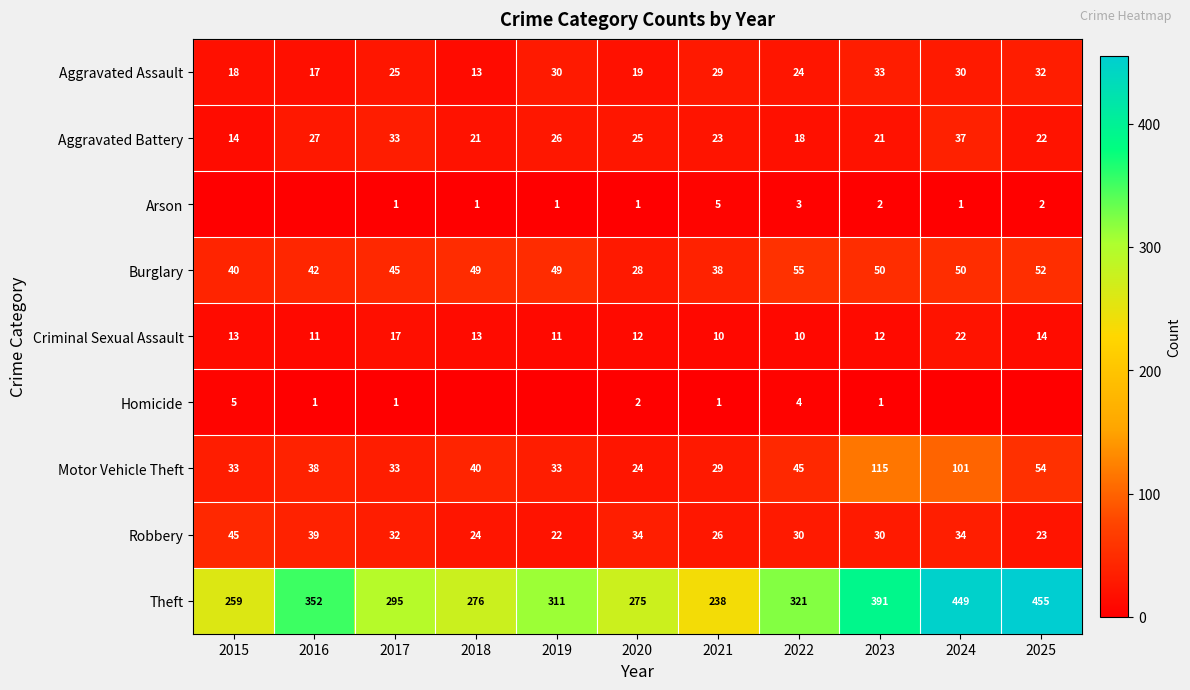

At how many categories does at least one series exceed 163?

11